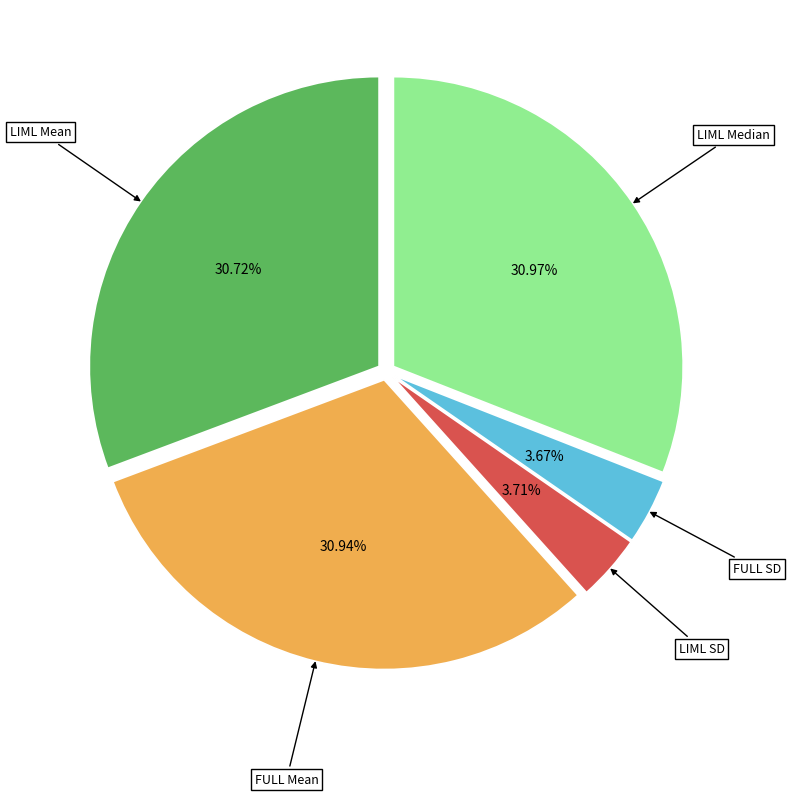

Is there any slice that represents more than half of the pie?

No